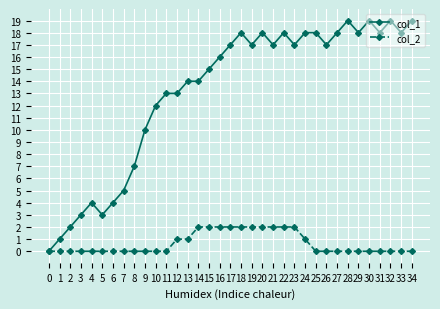

How many values in col_1 are above zero?

34